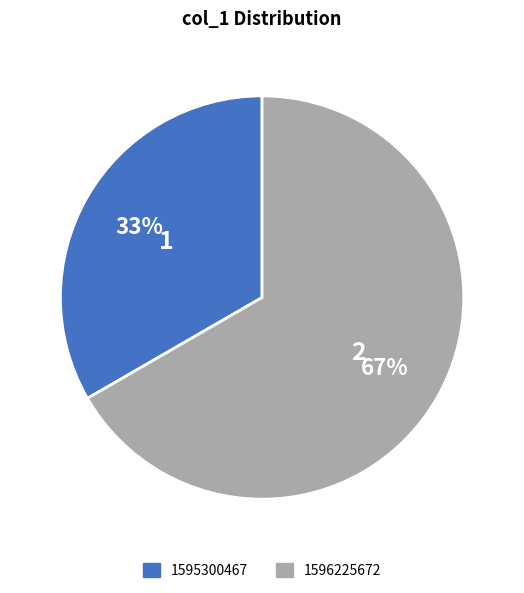

Does 1596225672 account for over 50% of the chart?

Yes